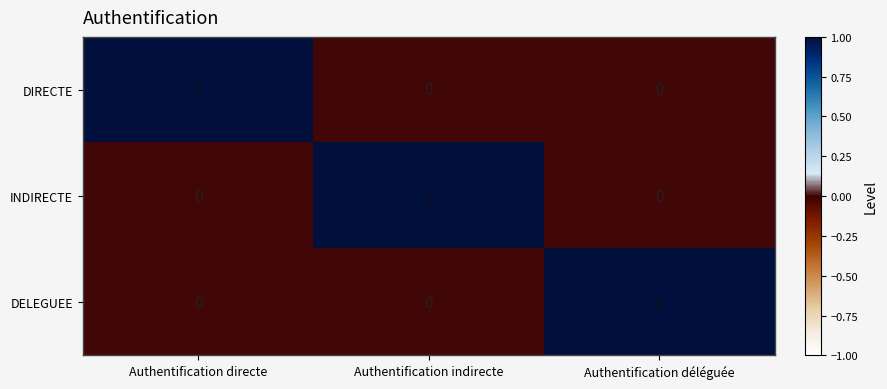

The value of INDIRECTE at Authentification indirecte is 1. True or false?

True